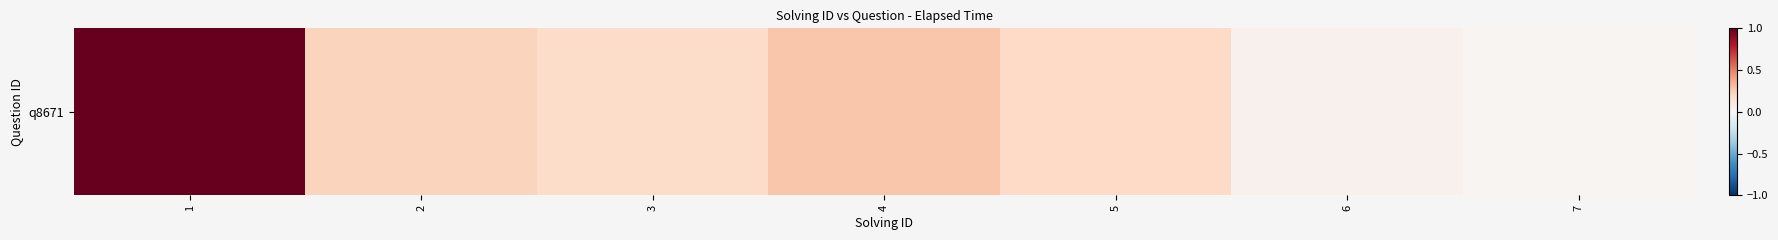

The chart shows a value of 0.0 at 7. True or false?

False